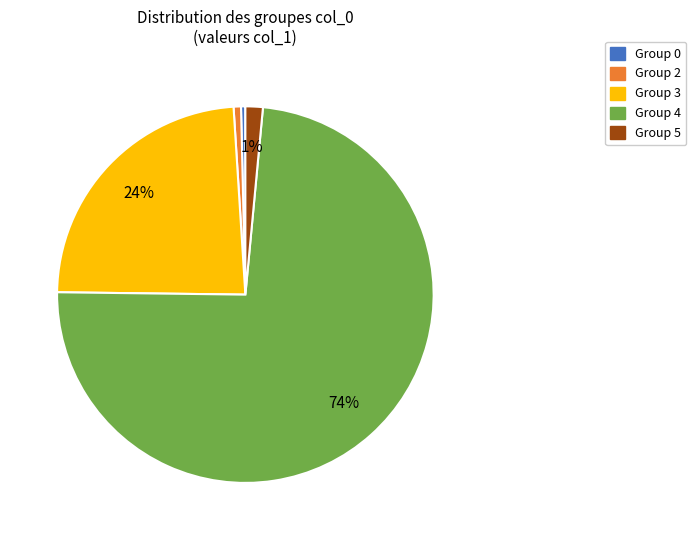

To the nearest percent, what percentage of the pie is Group 2?

1%